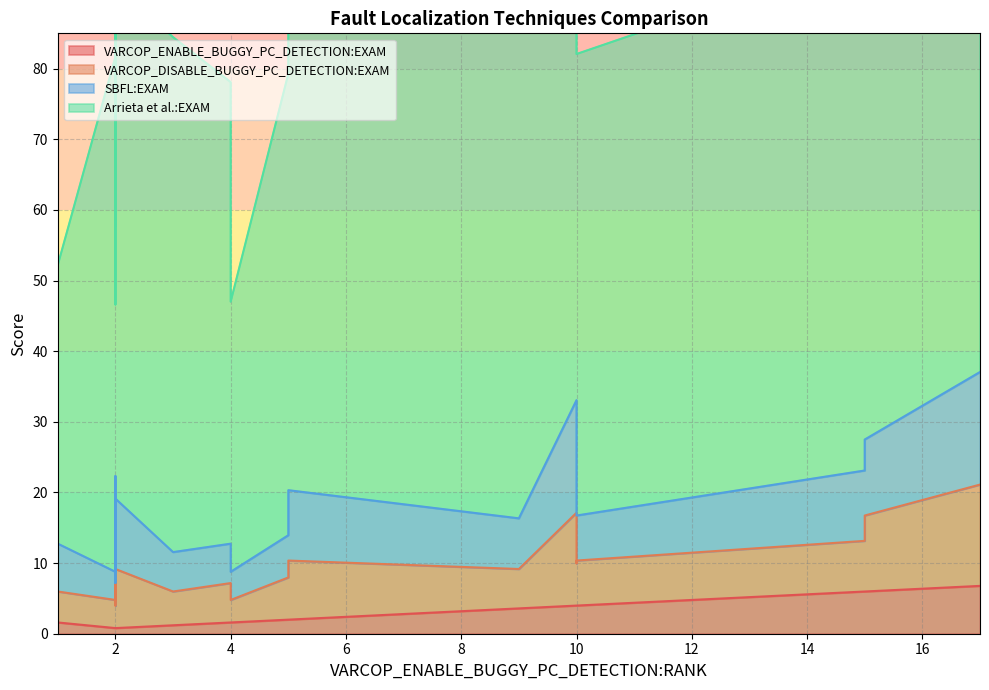

Rank the series at 4 from highest to lowest value.

Arrieta et al.:EXAM, SBFL:EXAM, VARCOP_DISABLE_BUGGY_PC_DETECTION:EXAM, VARCOP_ENABLE_BUGGY_PC_DETECTION:EXAM